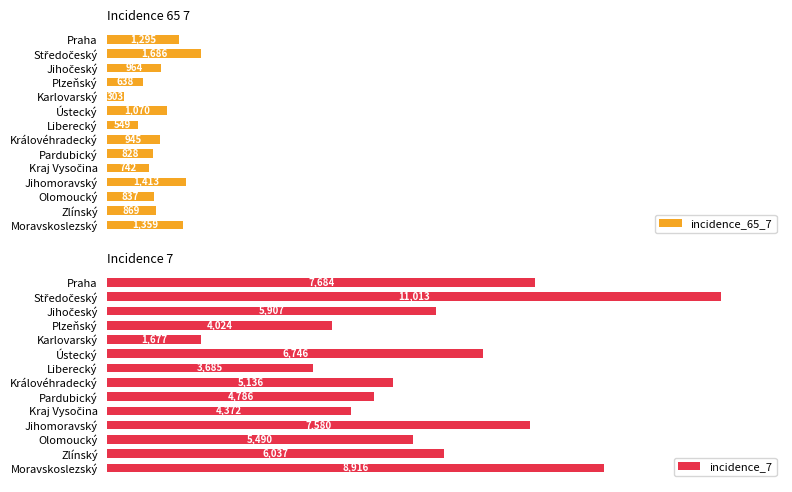

Which category has the lowest value in the incidence_65_7 series?

Karlovarský